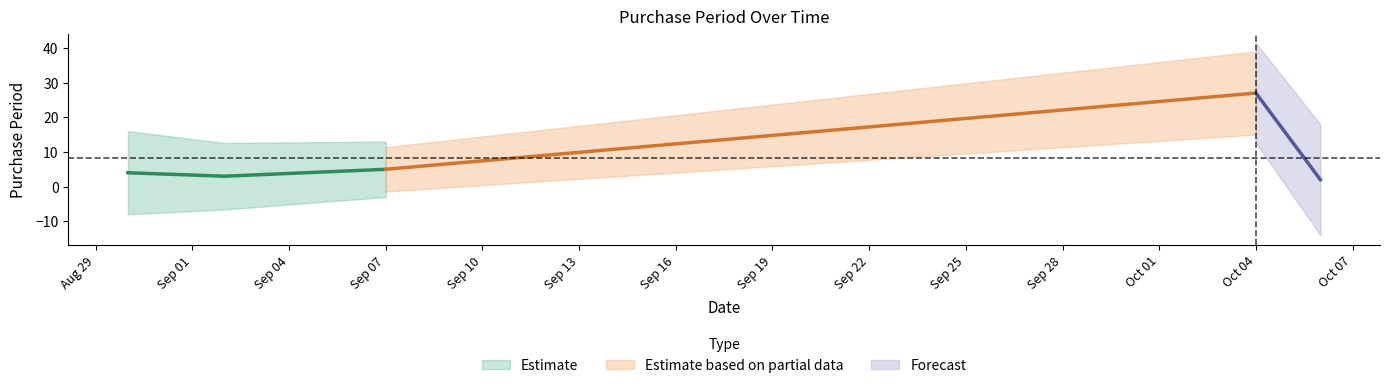

What is the value of the 5th point from the left?

2